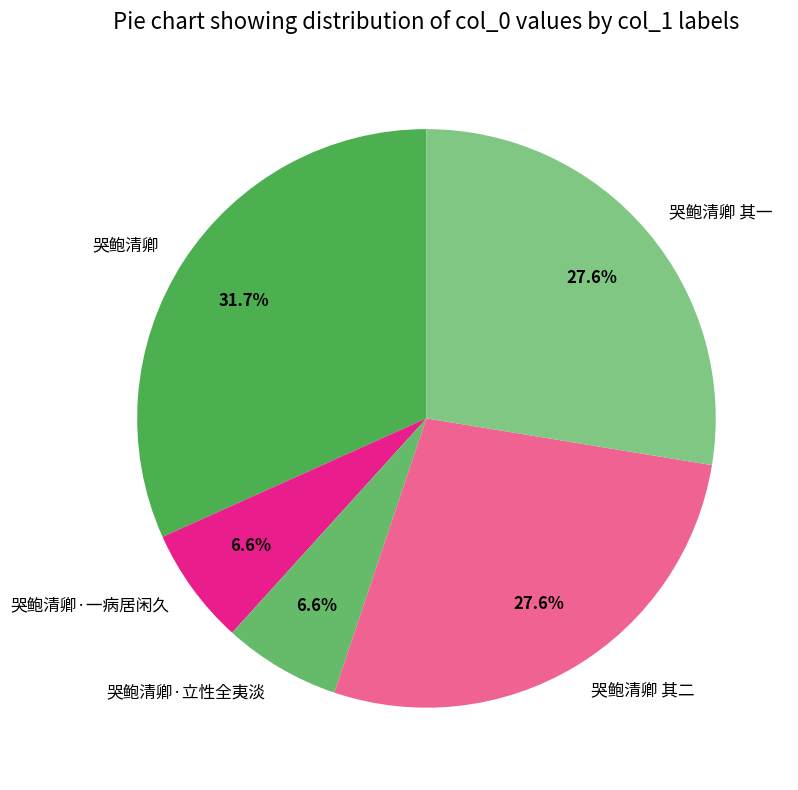

Does 哭鲍清卿 represent more than half of the total?

No